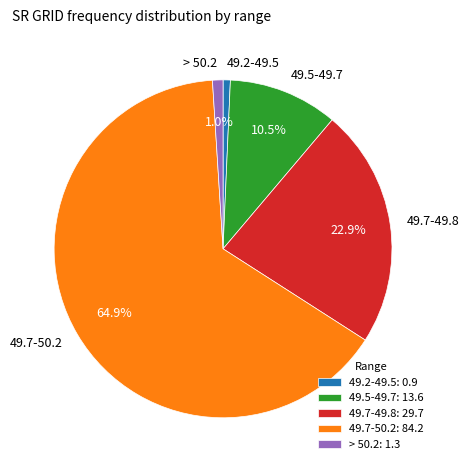

Does 49.7-50.2 represent more than half of the total?

Yes